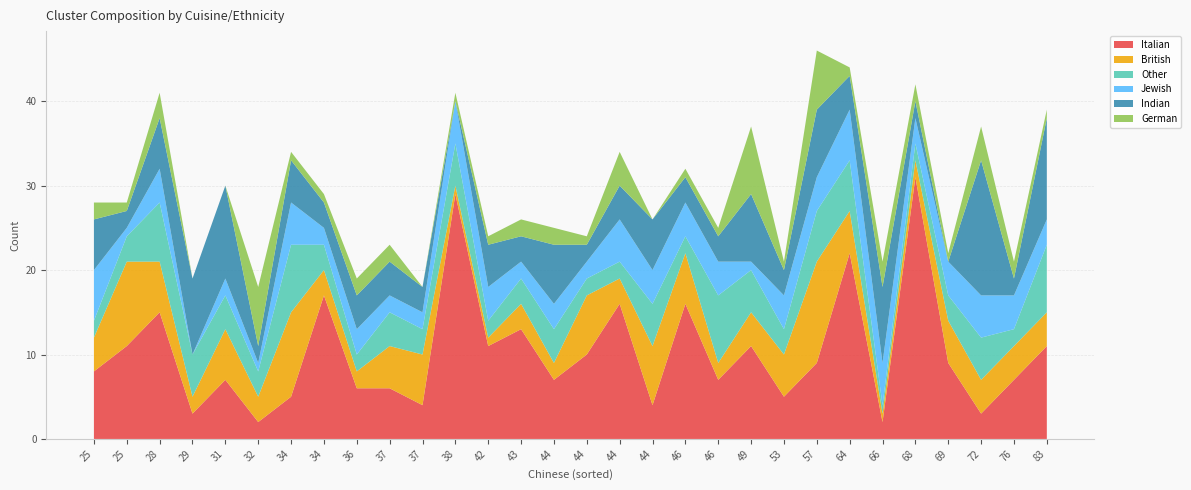

Reading left to right, extract all data points from this chart.

Italian: cluster17=7	cluster20=9	cluster29=11	cluster14=2	cluster21=5	cluster4=7	cluster2=3	cluster8=6	cluster12=6	cluster18=16	cluster15=22	cluster10=11	cluster22=4	cluster5=31	cluster3=11	cluster23=9	cluster24=4	cluster11=10	cluster7=7	cluster6=3	cluster19=16	cluster1=17	cluster25=13	cluster27=7	cluster16=2	cluster26=5	cluster9=8	cluster28=29	cluster0=11	cluster13=15
British: cluster17=4	cluster20=5	cluster29=4	cluster14=1	cluster21=5	cluster4=2	cluster2=4	cluster8=2	cluster12=5	cluster18=6	cluster15=5	cluster10=1	cluster22=6	cluster5=2	cluster3=4	cluster23=12	cluster24=7	cluster11=7	cluster7=2	cluster6=2	cluster19=3	cluster1=3	cluster25=3	cluster27=6	cluster16=3	cluster26=10	cluster9=4	cluster28=1	cluster0=10	cluster13=6
Other: cluster17=2	cluster20=3	cluster29=8	cluster14=1	cluster21=3	cluster4=4	cluster2=5	cluster8=2	cluster12=4	cluster18=2	cluster15=6	cluster10=2	cluster22=3	cluster5=2	cluster3=5	cluster23=6	cluster24=5	cluster11=2	cluster7=8	cluster6=5	cluster19=2	cluster1=3	cluster25=3	cluster27=4	cluster16=3	cluster26=8	cluster9=2	cluster28=5	cluster0=3	cluster13=7
Jewish: cluster17=4	cluster20=4	cluster29=3	cluster14=5	cluster21=4	cluster4=3	cluster2=5	cluster8=3	cluster12=2	cluster18=4	cluster15=6	cluster10=4	cluster22=2	cluster5=3	cluster3=1	cluster23=4	cluster24=4	cluster11=2	cluster7=4	cluster6=0	cluster19=5	cluster1=2	cluster25=2	cluster27=2	cluster16=1	cluster26=5	cluster9=6	cluster28=5	cluster0=1	cluster13=4
Indian: cluster17=2	cluster20=0	cluster29=12	cluster14=9	cluster21=3	cluster4=7	cluster2=16	cluster8=4	cluster12=4	cluster18=3	cluster15=4	cluster10=5	cluster22=3	cluster5=2	cluster3=8	cluster23=8	cluster24=6	cluster11=2	cluster7=3	cluster6=9	cluster19=4	cluster1=3	cluster25=3	cluster27=11	cluster16=2	cluster26=5	cluster9=6	cluster28=0	cluster0=2	cluster13=6
German: cluster17=2	cluster20=1	cluster29=1	cluster14=3	cluster21=1	cluster4=2	cluster2=4	cluster8=2	cluster12=2	cluster18=1	cluster15=1	cluster10=1	cluster22=0	cluster5=2	cluster3=8	cluster23=7	cluster24=0	cluster11=1	cluster7=1	cluster6=0	cluster19=4	cluster1=1	cluster25=2	cluster27=0	cluster16=7	cluster26=1	cluster9=2	cluster28=1	cluster0=1	cluster13=3